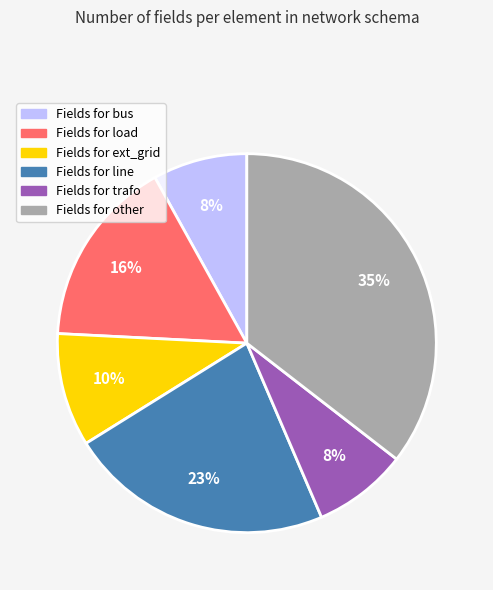

Do Fields for trafo and Fields for ext_grid together represent more than half of the pie?

No